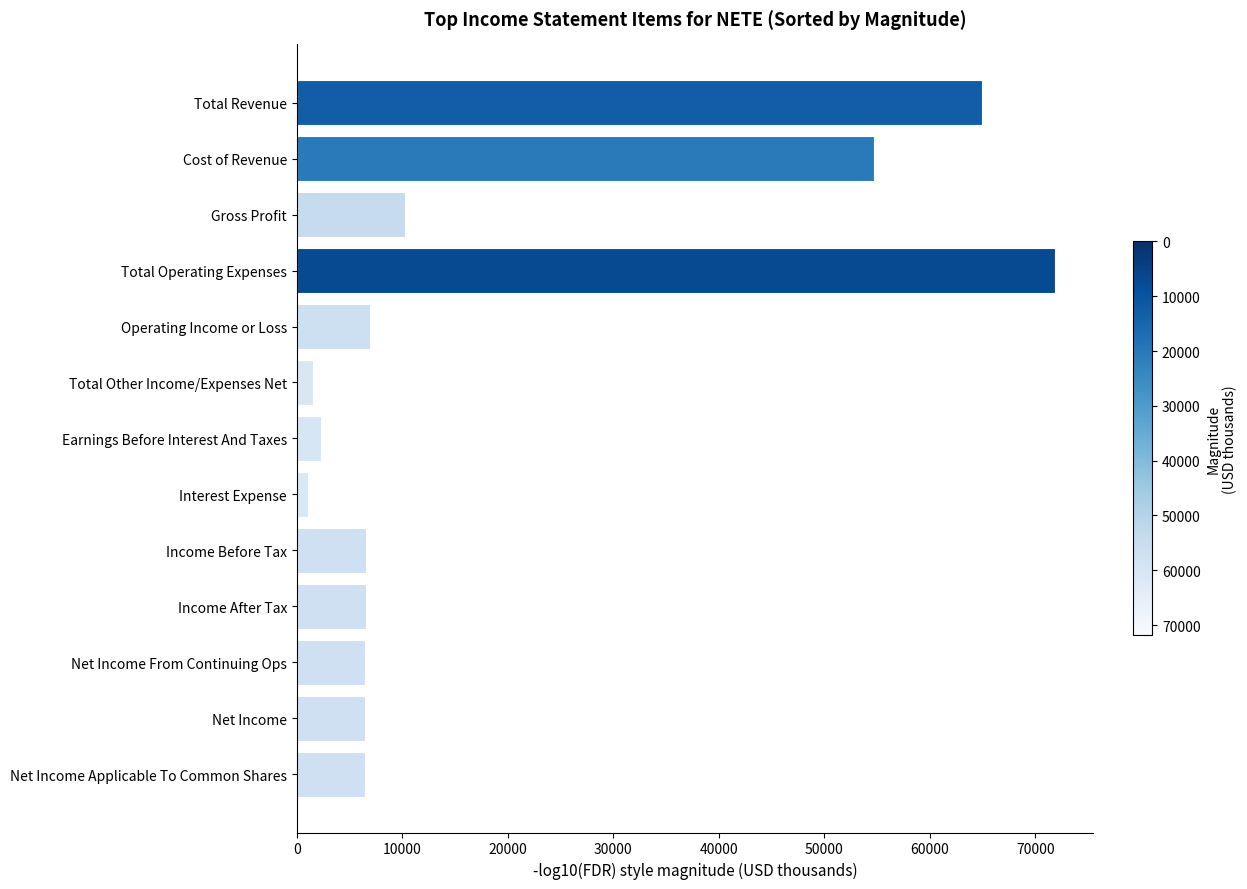

At which category does the chart reach its peak across all series?

Total Operating Expenses